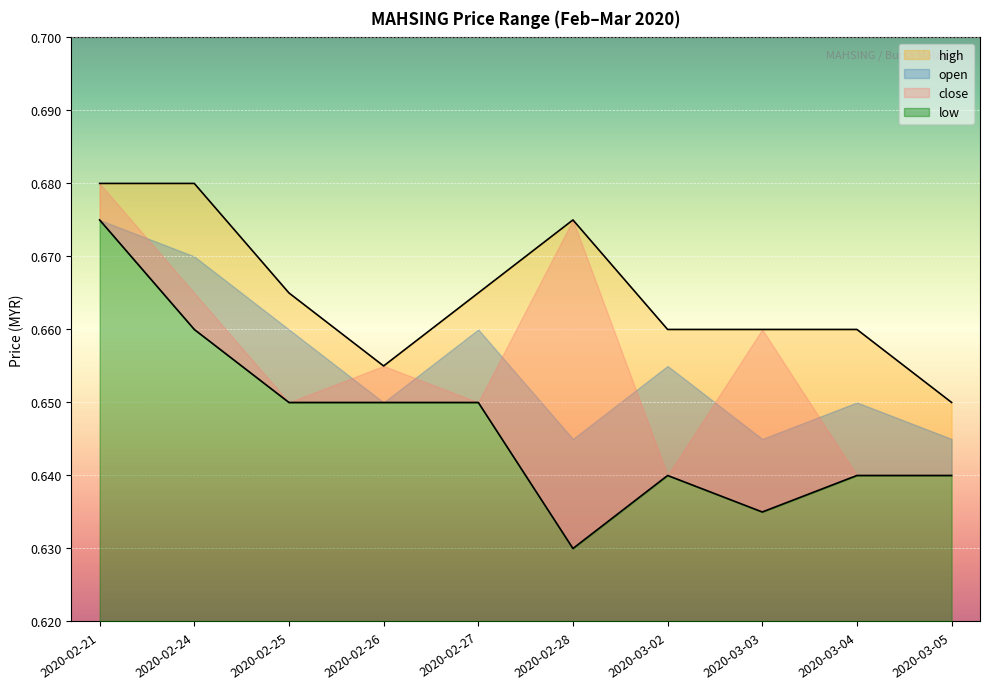

What is the sum of all low values?

6.5